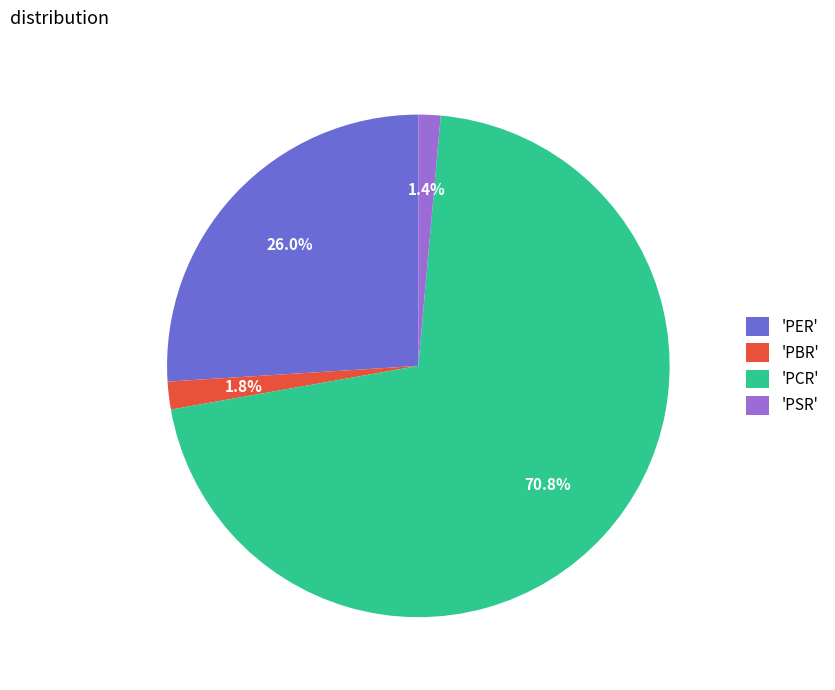

What is the largest slice in the pie chart?

'PCR'